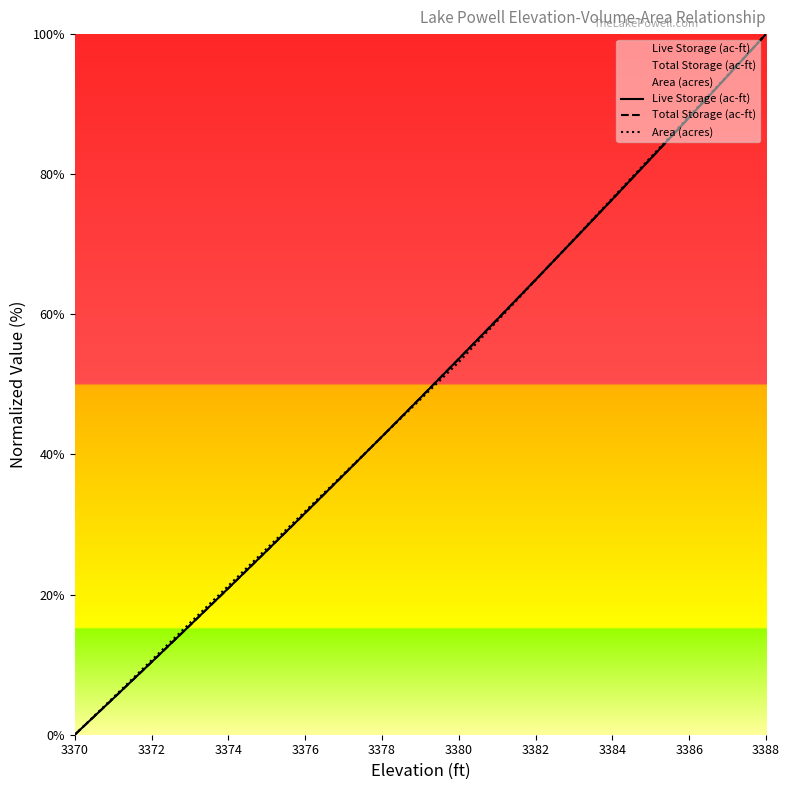

What are all the series names shown in the legend?

Live Storage (ac-ft), Total Storage (ac-ft), Area (acres)